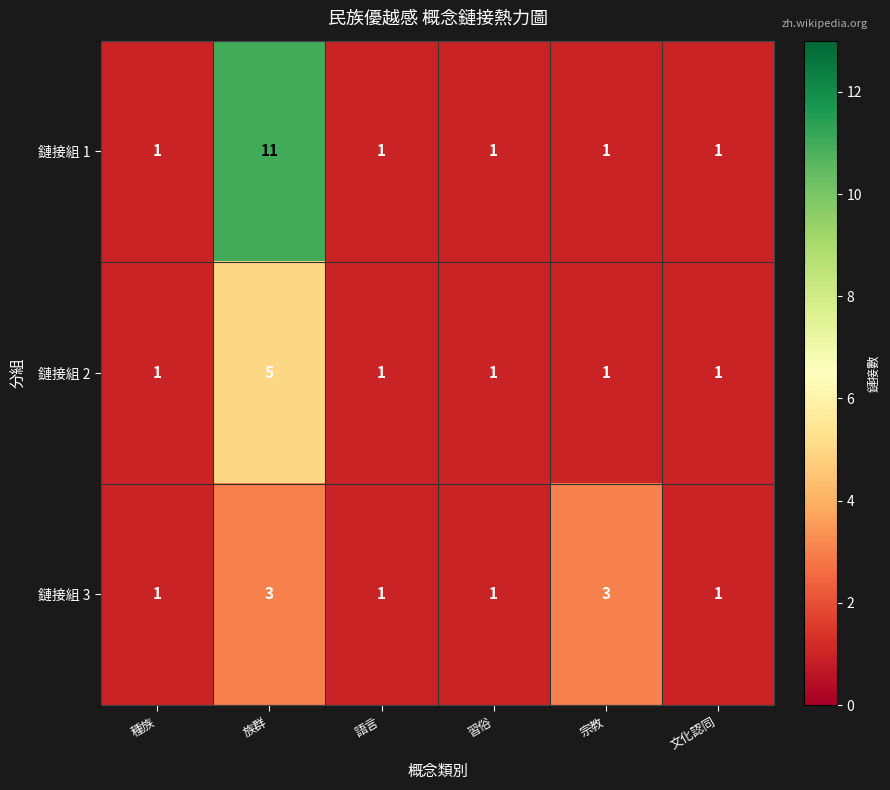

The 鏈接組 2 series shows 2 at 宗教. True or false?

False